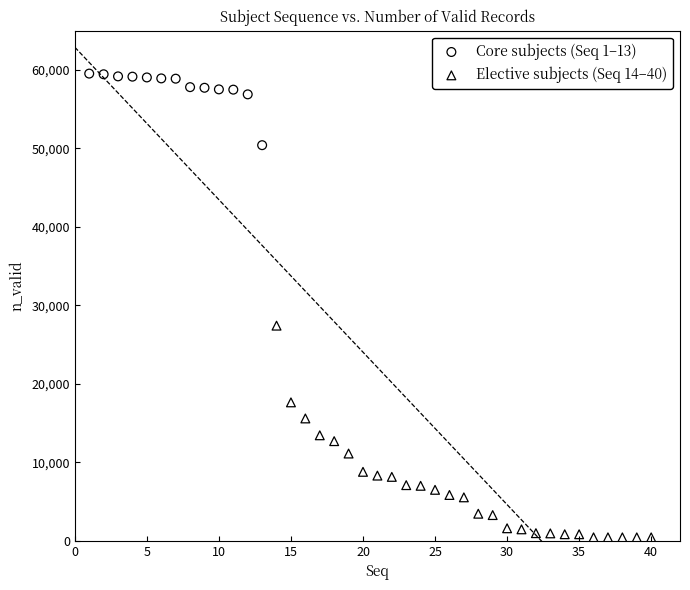

Which series reaches the minimum Y coordinate?

Elective subjects (Seq 14–40)